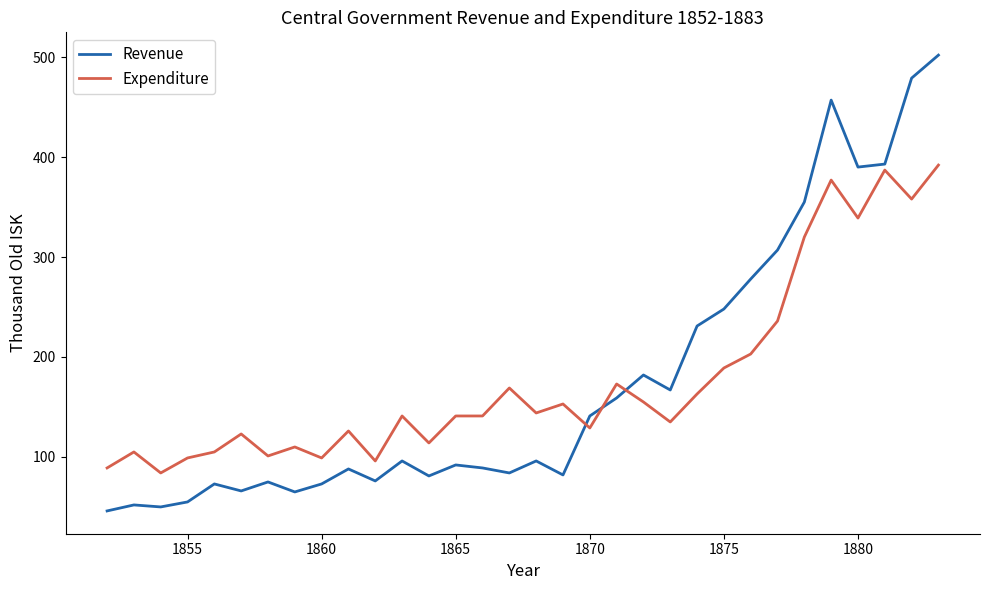

What is the sum of all Revenue values?

5628